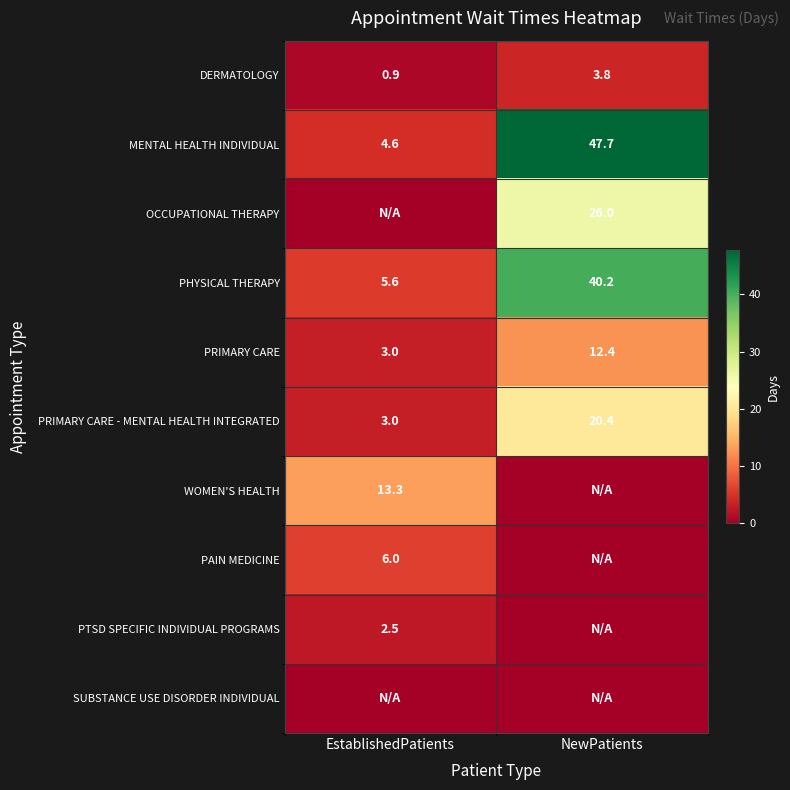

Is it true that MENTAL HEALTH INDIVIDUAL equals 4.6 at EstablishedPatients?

True